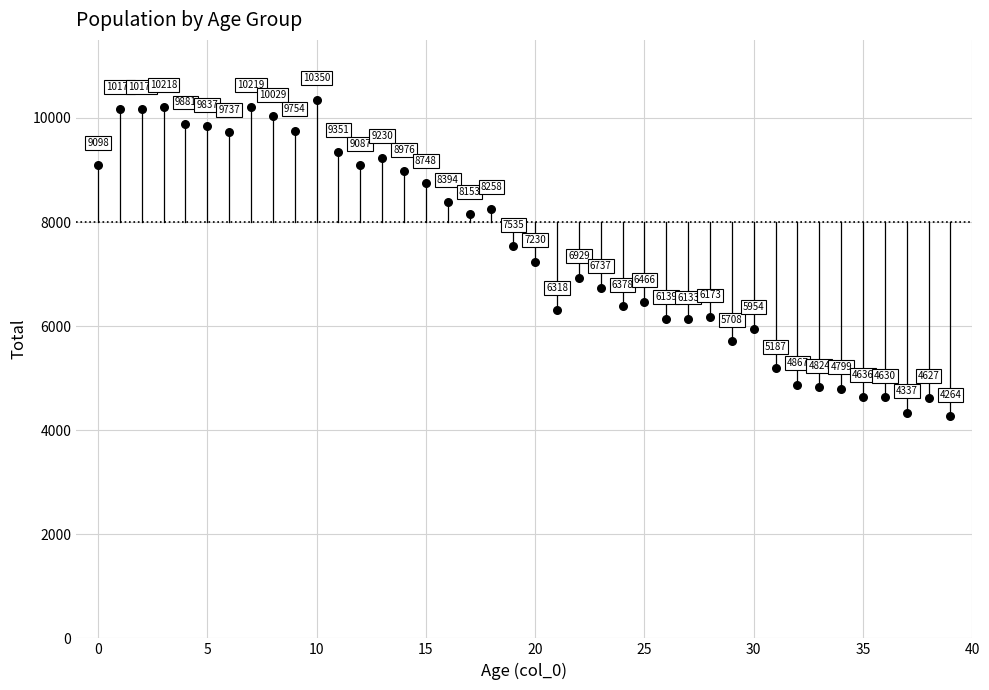

What is the range of Y values (max minus min)?

6086